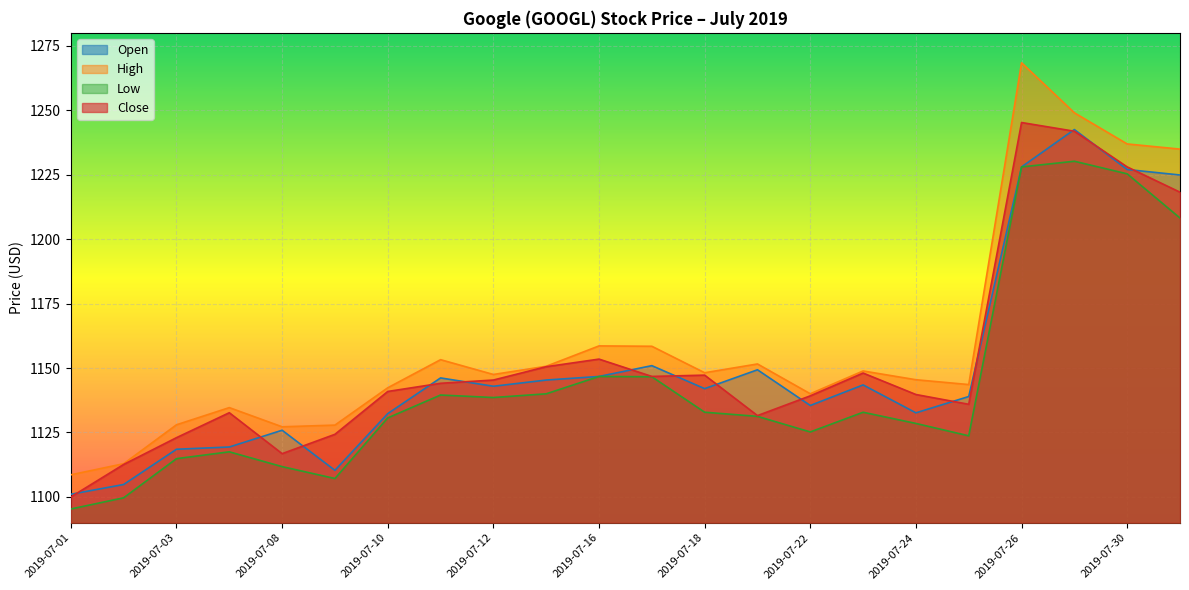

At which label does Open first exceed 1142?

2019-07-11